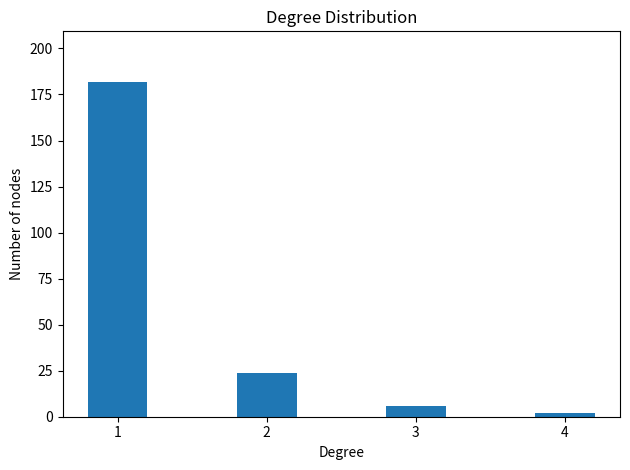

Which has a higher value, 2 or 3?

2